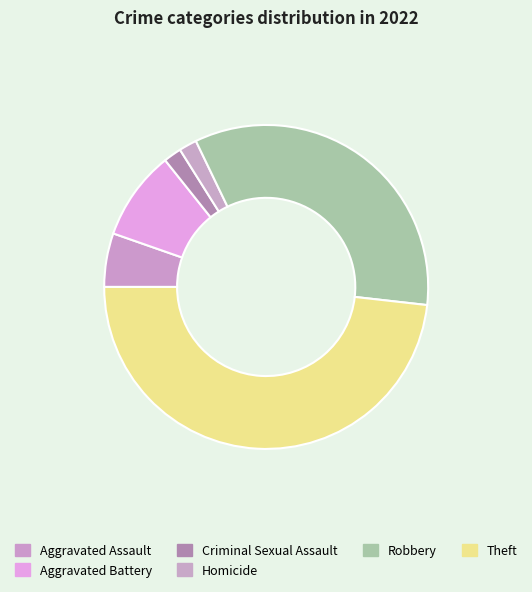

Does any single category account for the majority?

No